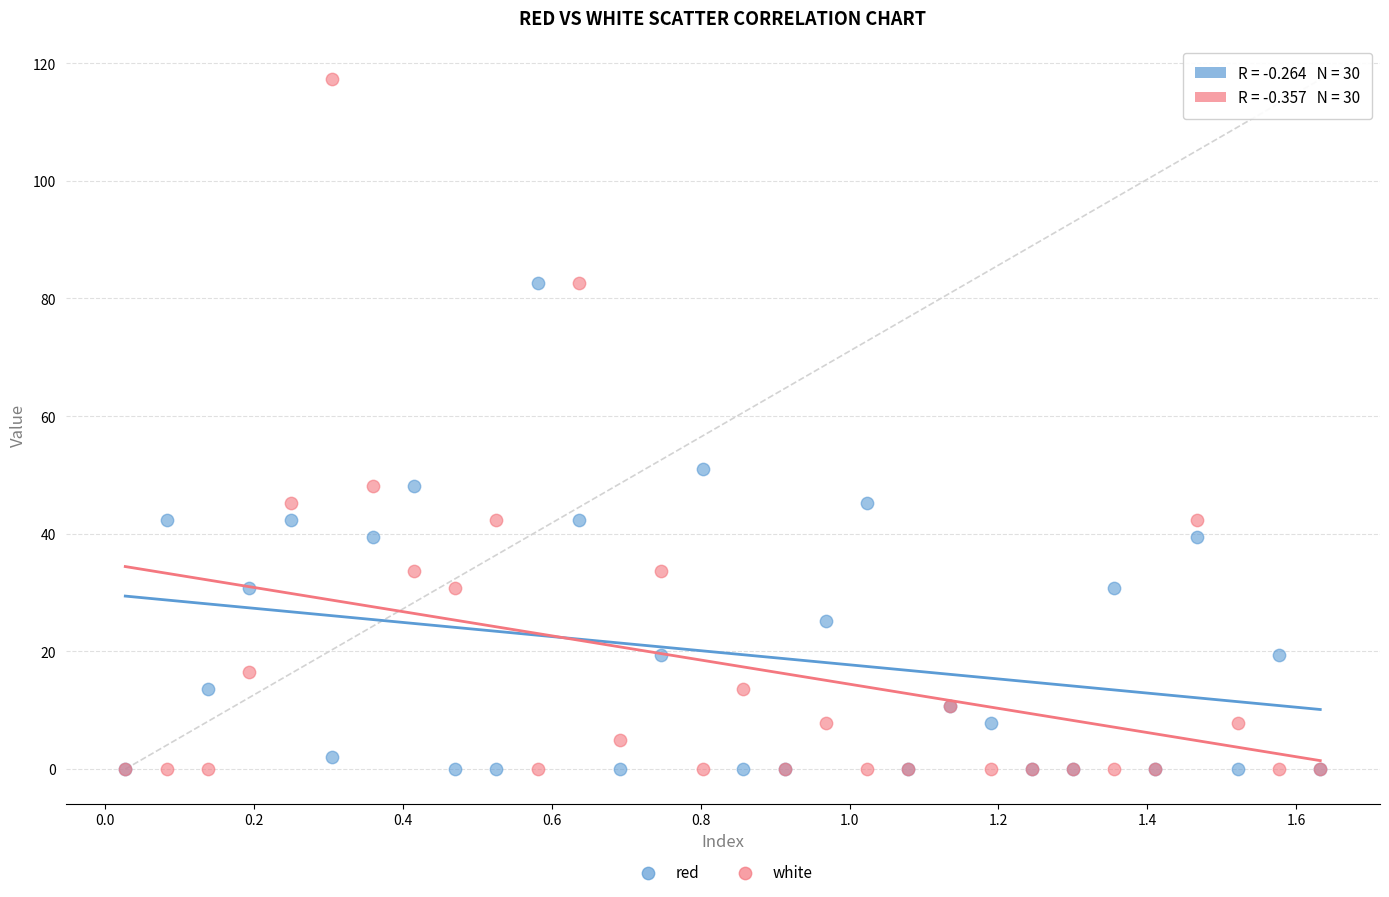

In the white series, what Y value is closest to 58?

48.1